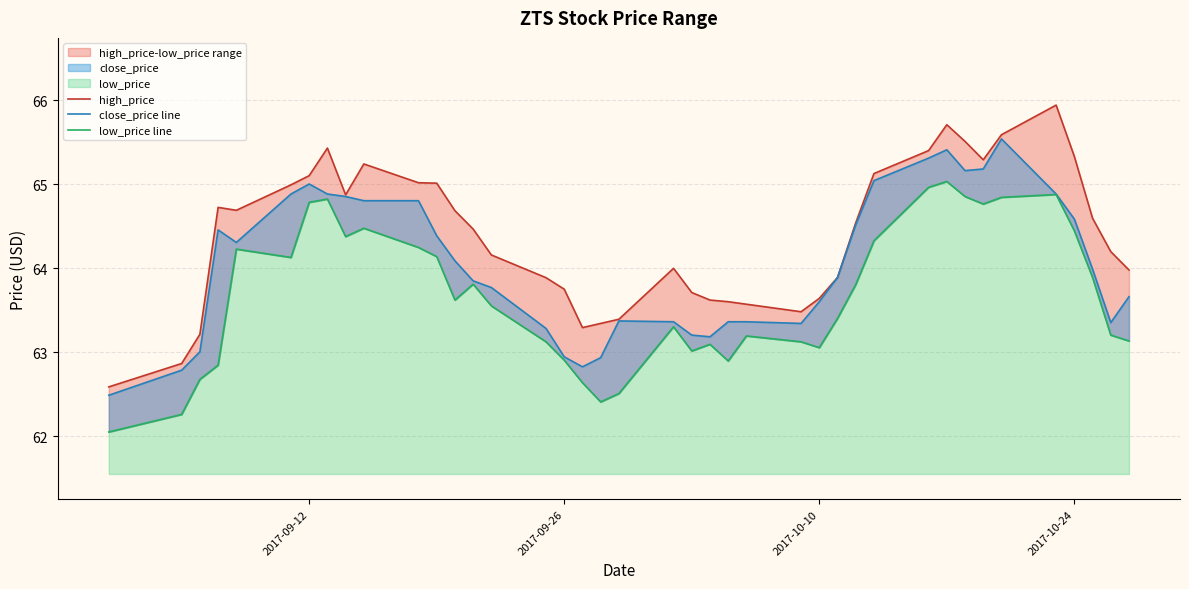

Is the value of low_price line at 39 greater than the value of close_price line at 26?

No